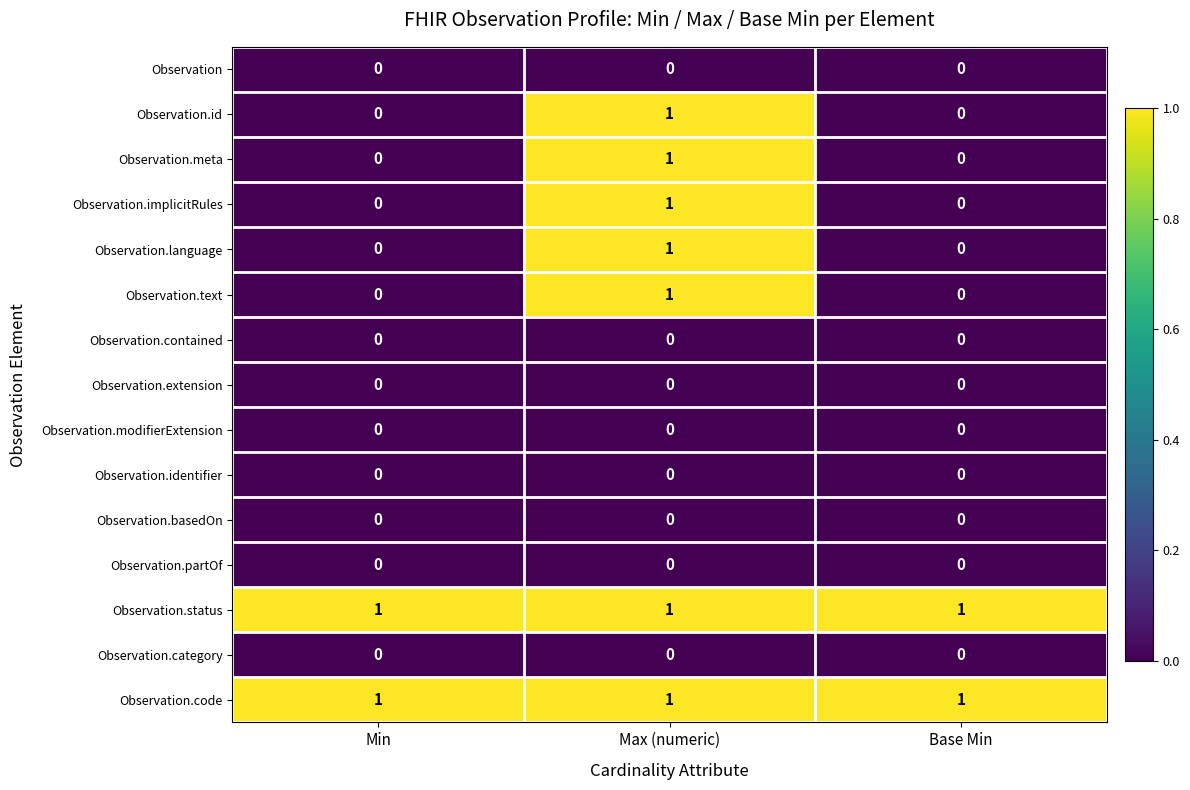

The Observation.category series shows 0 at Base Min. True or false?

True